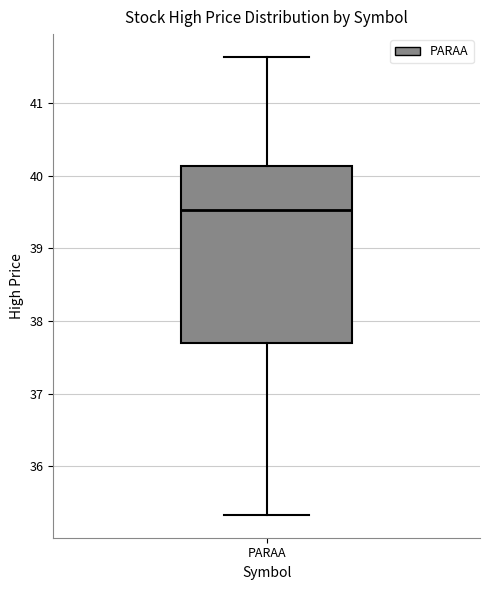

Transcribe this box plot: give where the median line is, the range the box spans, and where the two whiskers end, as read against the y-axis. The values are not printed on the chart, so give them approximately, as read against the axis.

median 39.5, box 37.7 to 40.1, whiskers 35.3 to 41.6